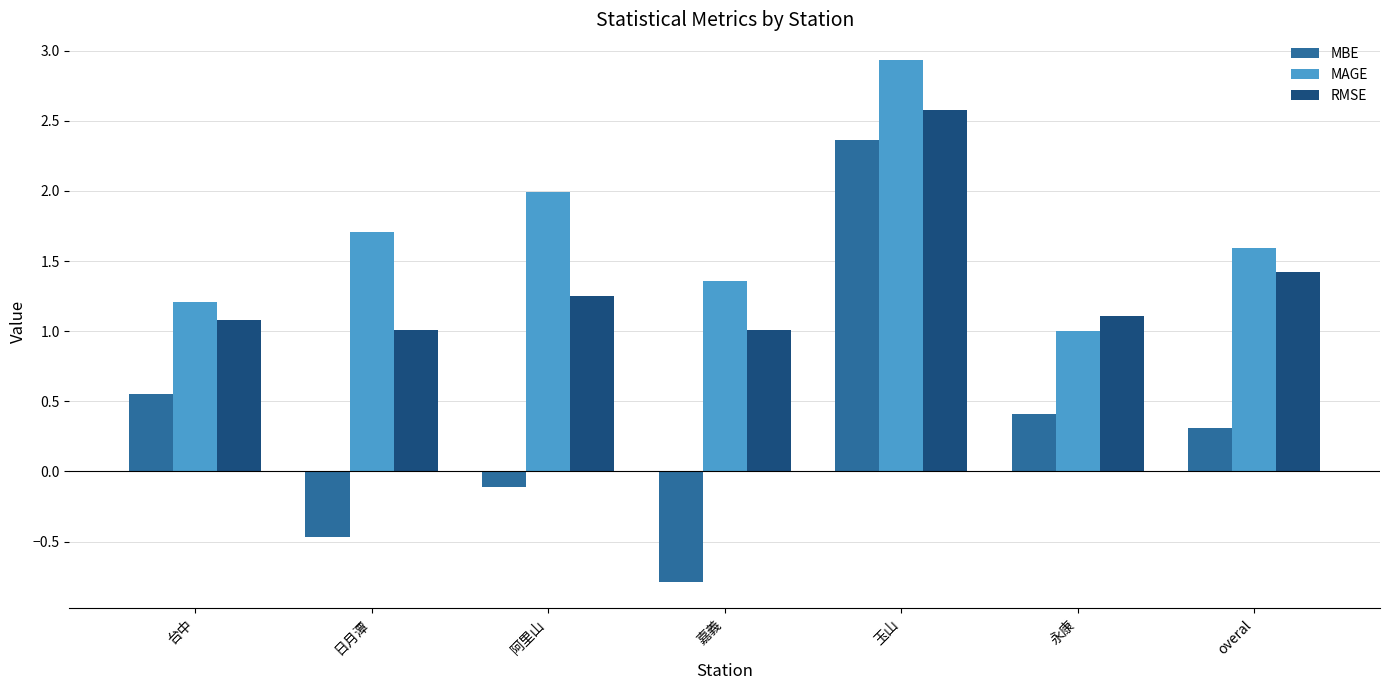

What is the value of the MBE bar at the 2nd from the left?

-0.5